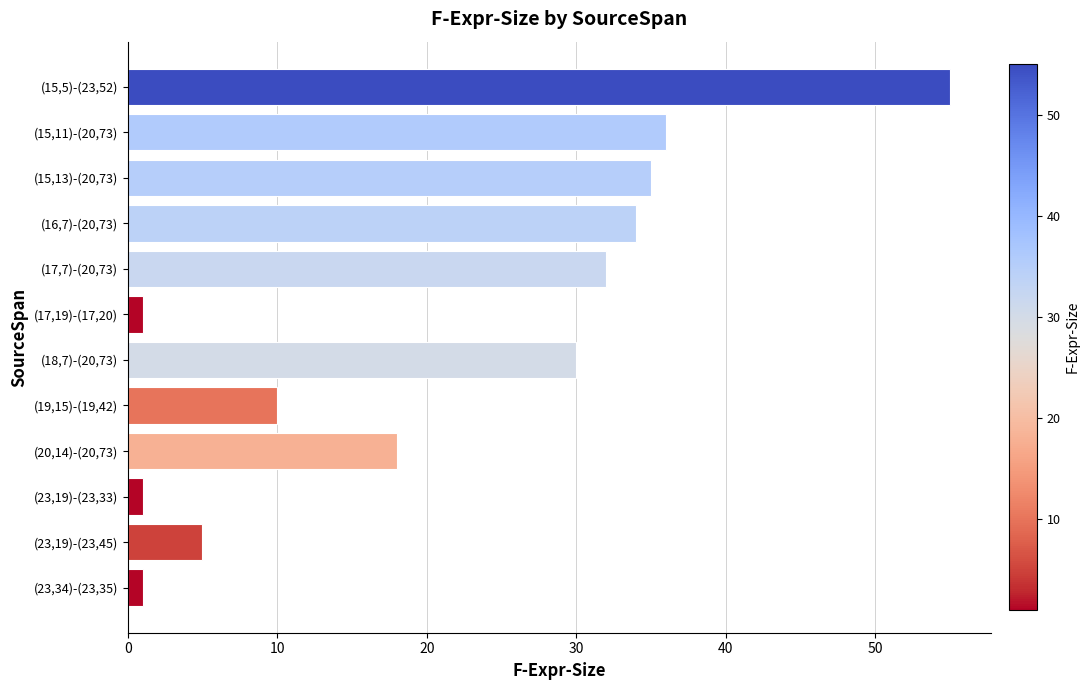

How many categories are shown in the chart?

12